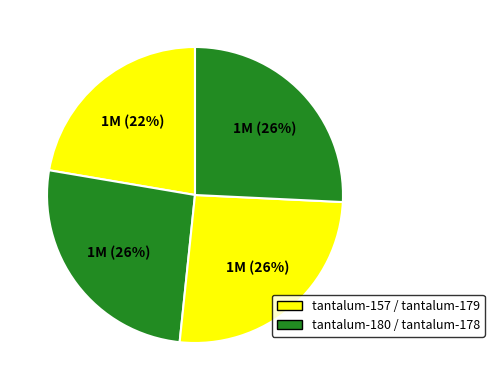

Which slice is the smallest?

tantalum-157